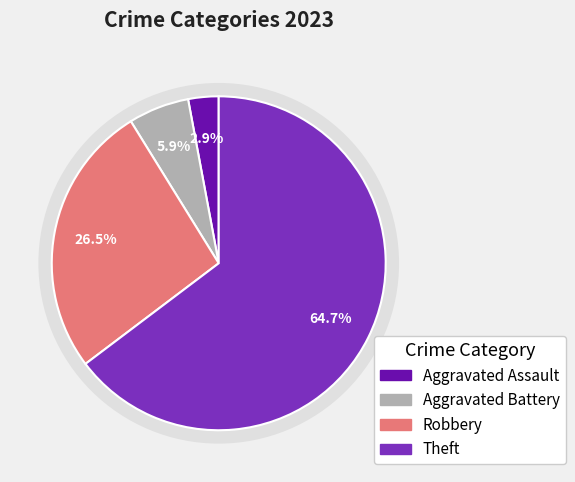

Which category has the biggest portion of the pie?

Theft